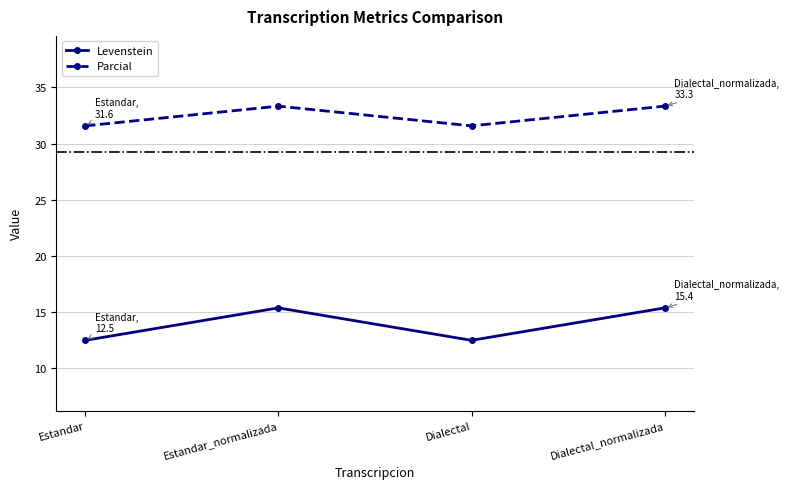

What position from the right is Estandar?

4